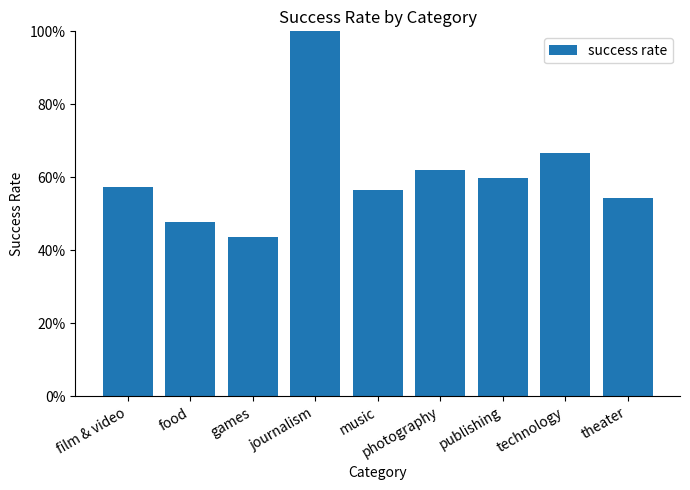

Are the bars horizontal?

No